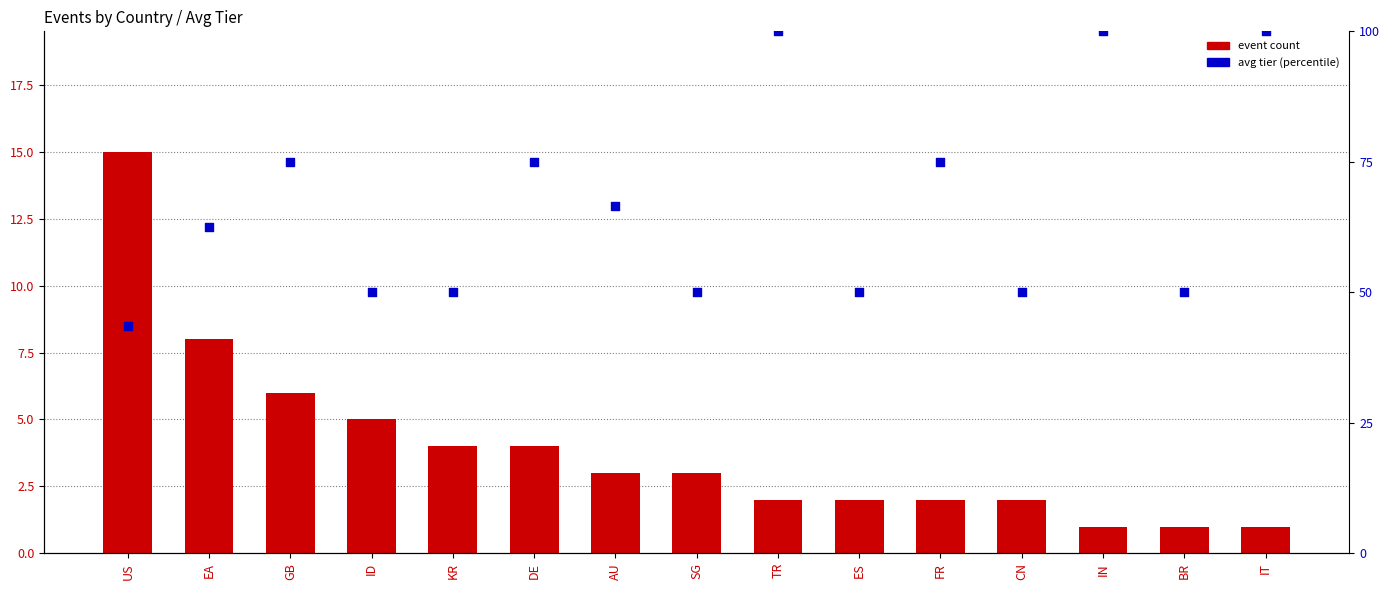

Is the value of event count at FR greater than the value of avg tier (percentile) at FR?

No